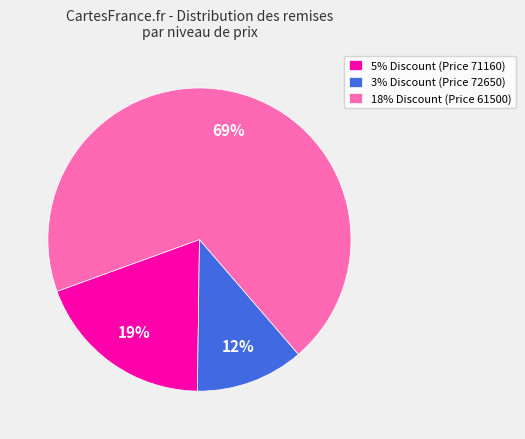

Is there any slice that represents more than half of the pie?

Yes